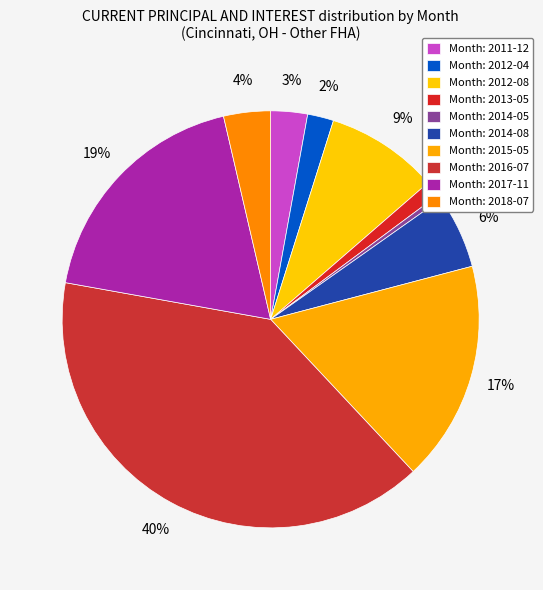

Rank the categories by value from highest to lowest.

2016-07, 2017-11, 2015-05, 2012-08, 2014-08, 2018-07, 2011-12, 2012-04, 2013-05, 2014-05